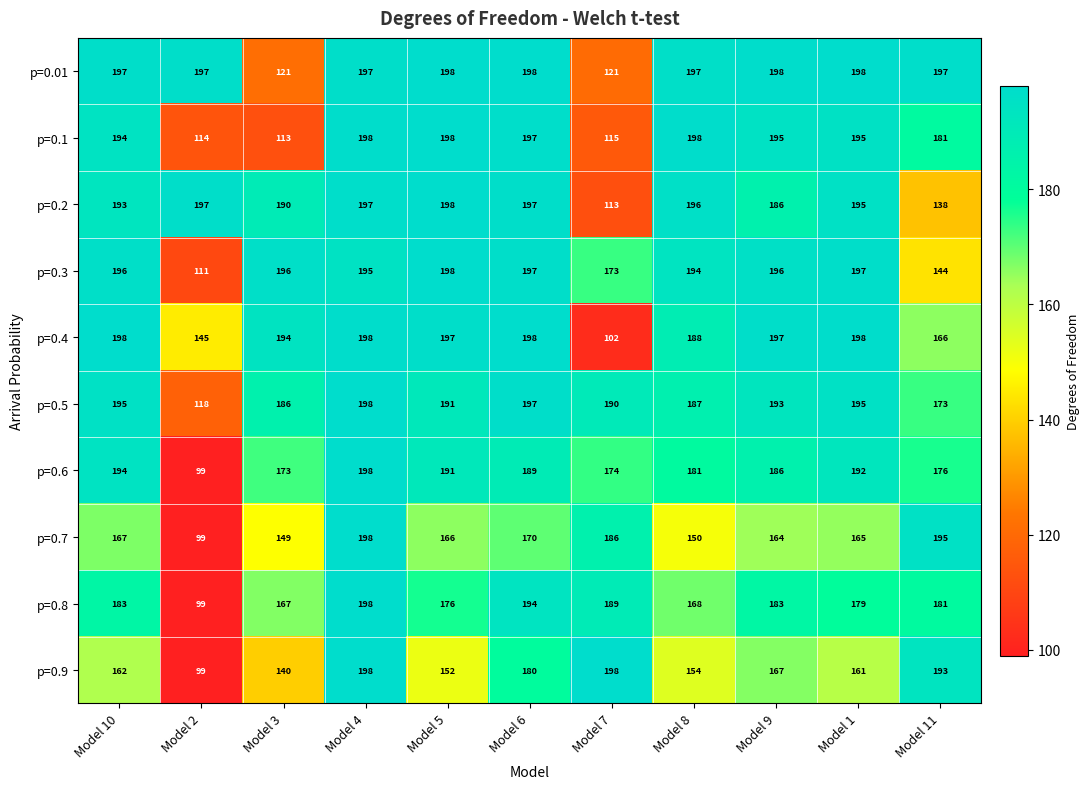

What is the difference between the p=0.4 values at Model 11 and Model 4?

32